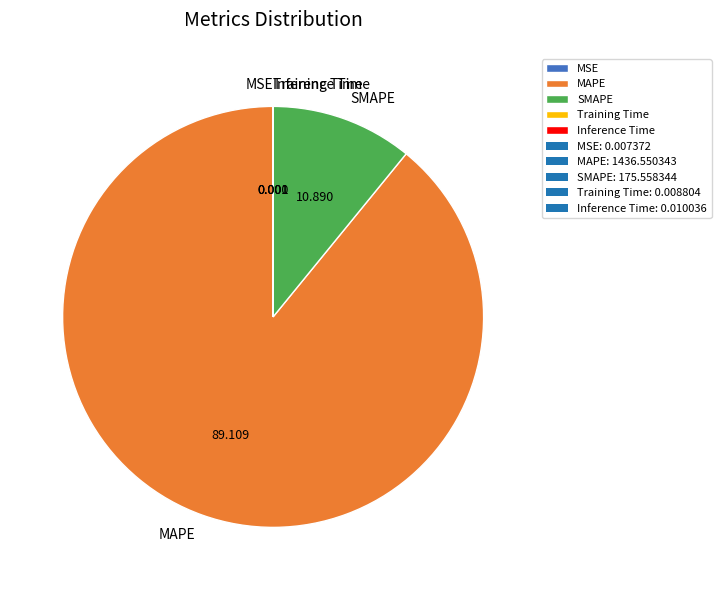

Is there any slice that represents more than half of the pie?

Yes